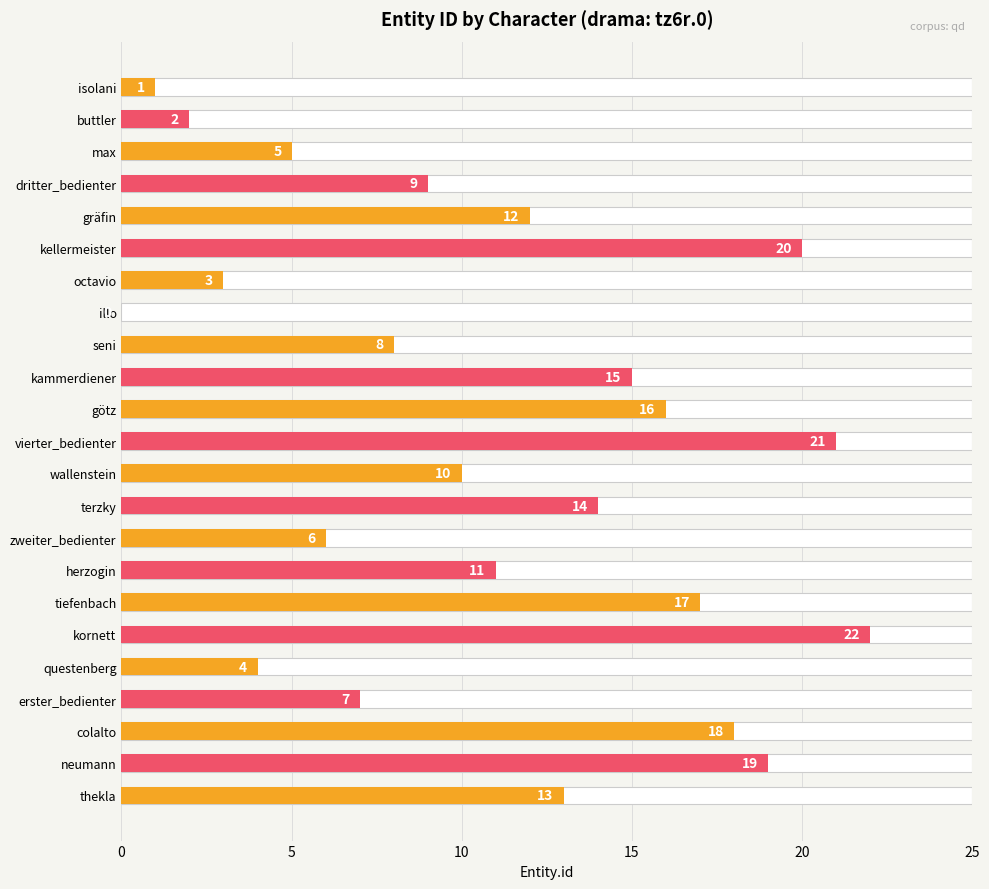

True or false: the data shows 8 at seni.

True